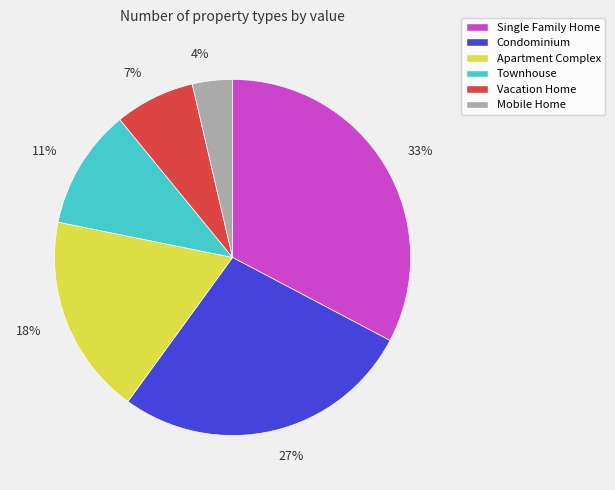

To the nearest percent, what percentage of the pie is Single Family Home?

33%